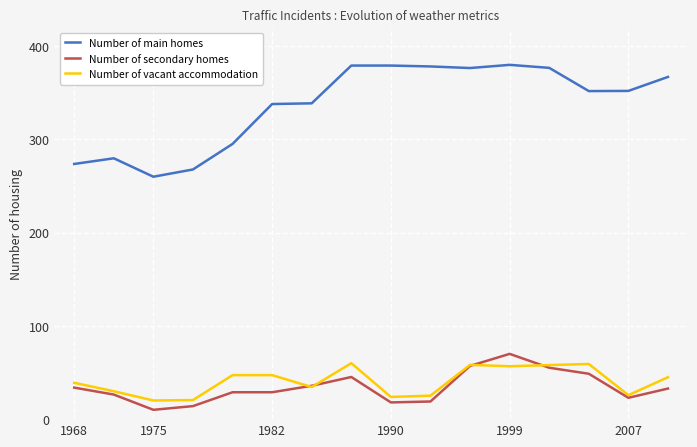

Which series has the largest total across all categories?

Number of main homes